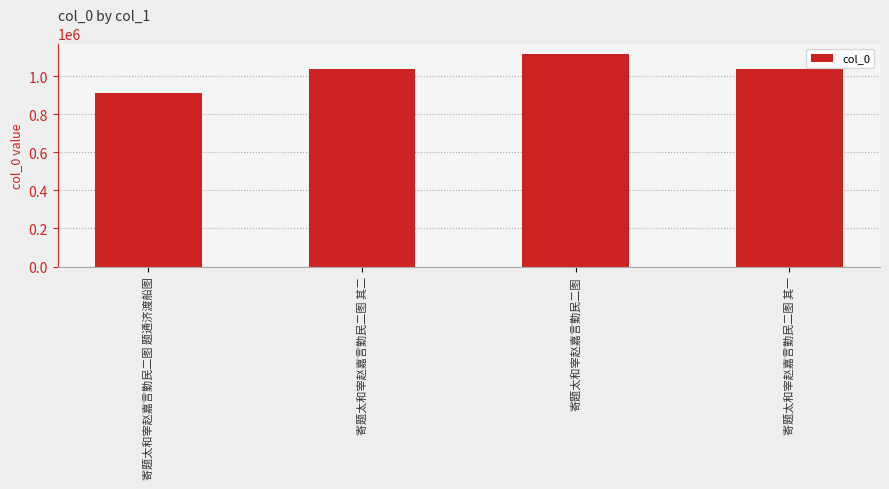

How many data points are less than 1036880?

2